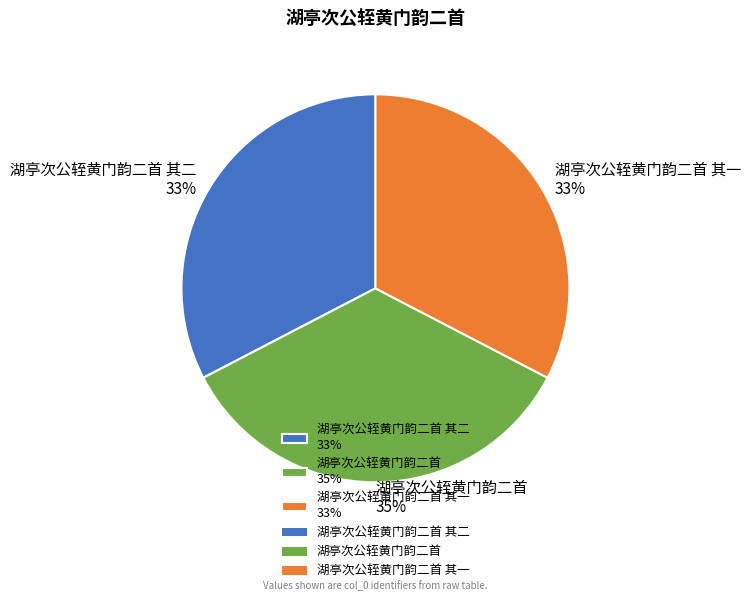

Which has a higher value, 湖亭次公轾黄门韵二首 35% or 湖亭次公轾黄门韵二首 其一 33%?

湖亭次公轾黄门韵二首 35%